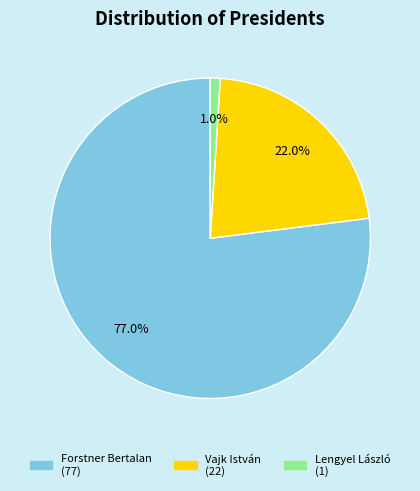

To the nearest percent, what percentage of the pie is Forstner Bertalan?

77%